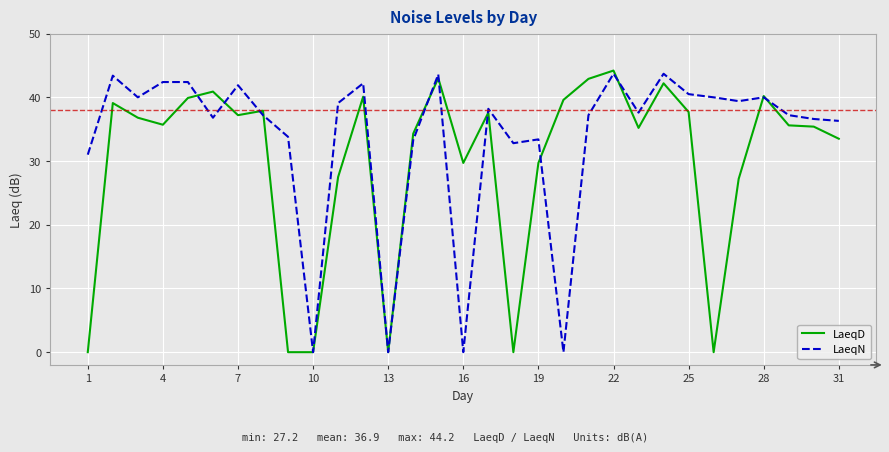

Which series has the largest total across all categories?

LaeqN